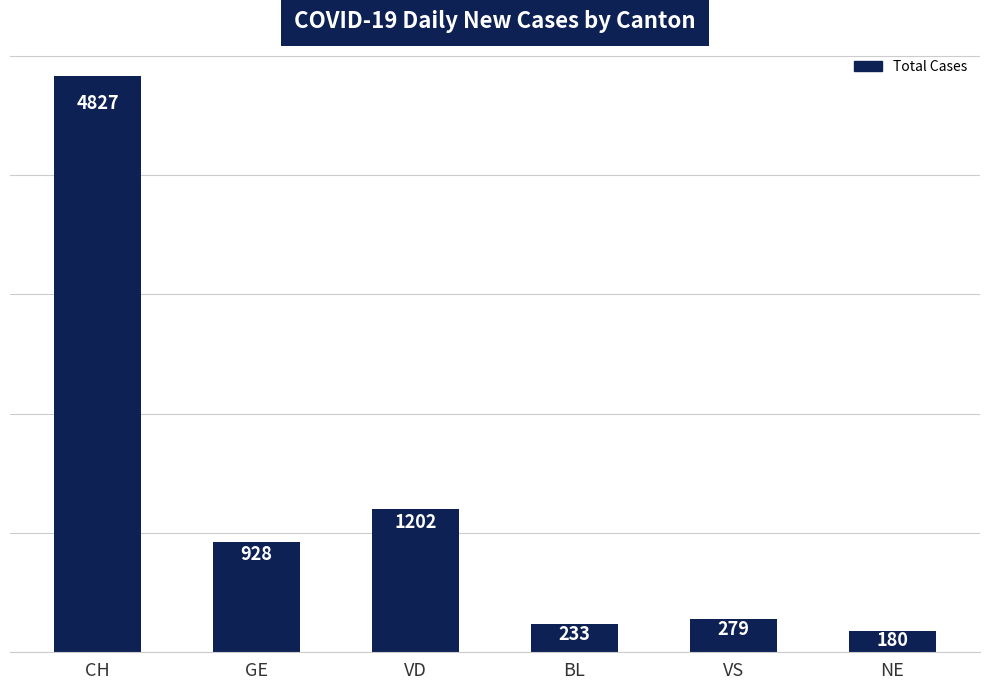

Reading left to right, list all the values displayed in this chart.

4827	928	1202	233	279	180